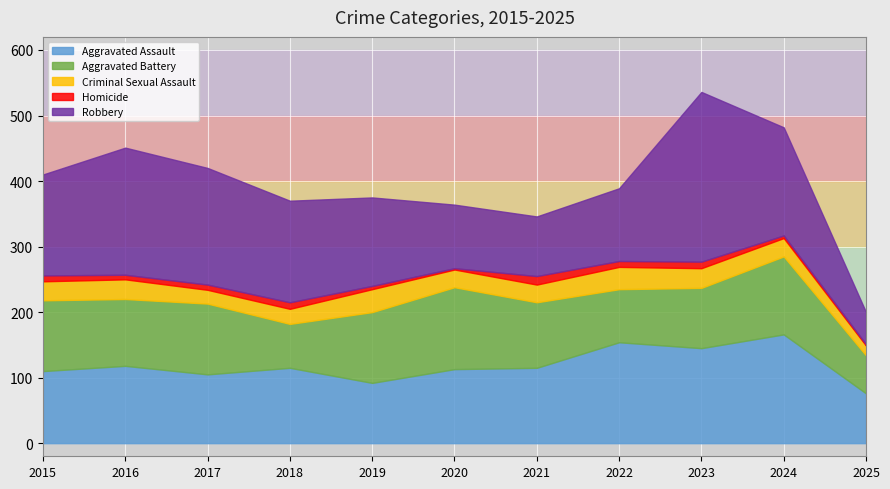

Reading left to right, list all the values displayed in this chart.

Aggravated Assault: 110	118	105	115	92	113	115	154	145	166	76
Aggravated Battery: 108	102	108	67	108	125	100	81	92	119	58
Criminal Sexual Assault: 29	30	21	23	35	27	27	34	30	28	15
Homicide: 9	7	8	10	5	2	13	9	10	4	2
Robbery: 154	194	178	155	135	97	91	111	259	165	49